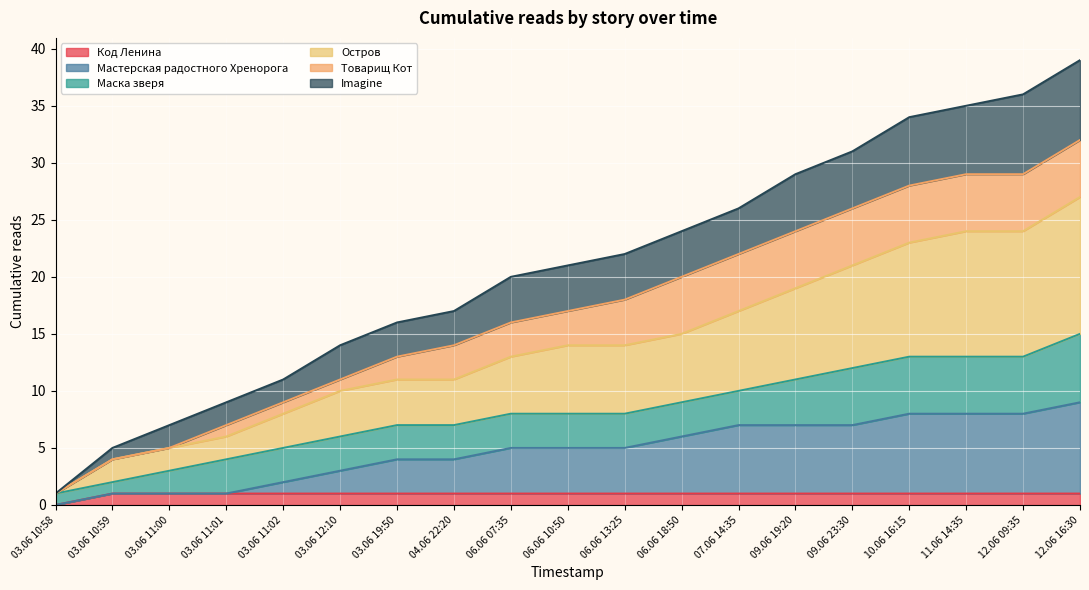

At which label does Код Ленина reach its minimum?

03.06 10:58